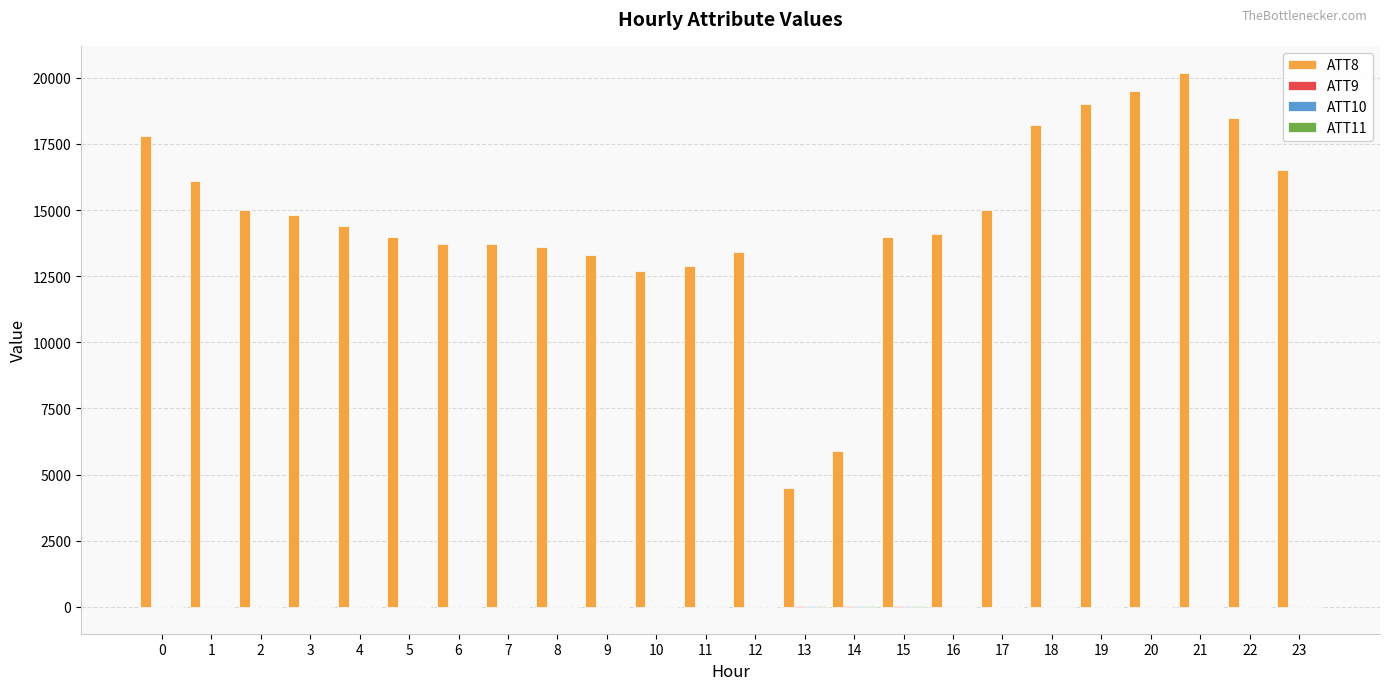

The value of ATT8 at 1 is 21862.7. True or false?

False